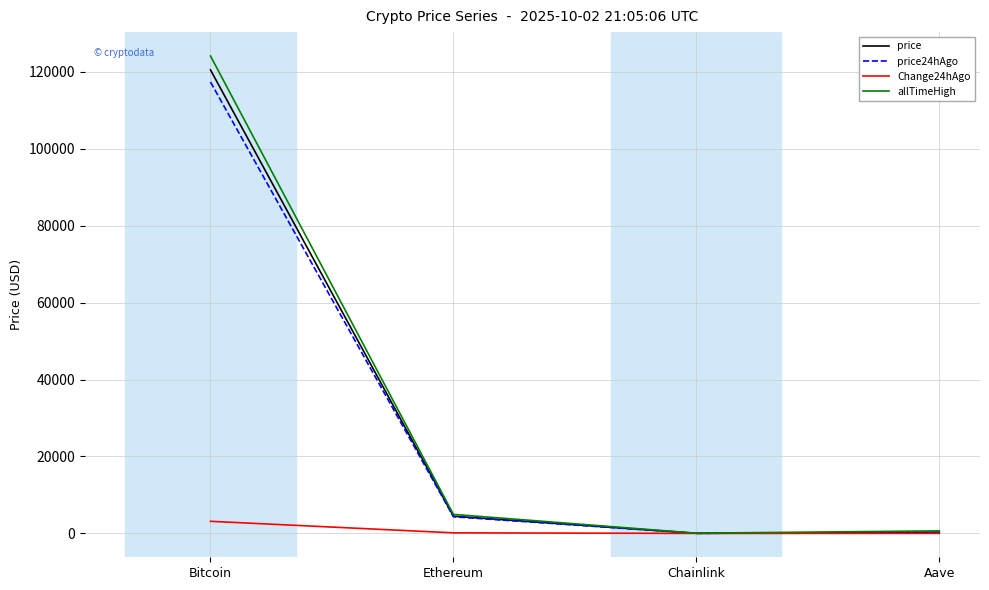

Is it true that price24hAgo equals 4329.4 at Ethereum?

True